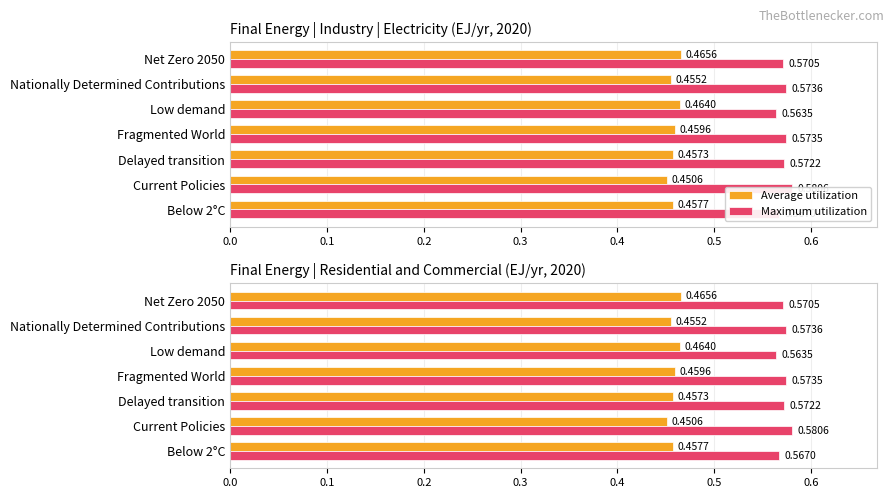

Are the bars grouped side by side (vs. stacked)?

Yes